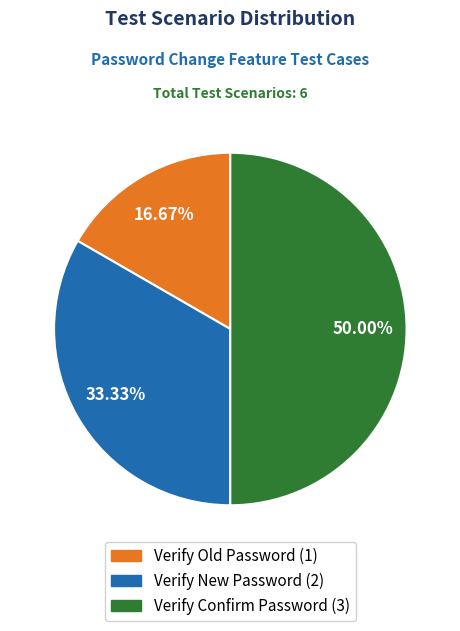

True or false: Verify New Password accounts for 43% of the total.

False